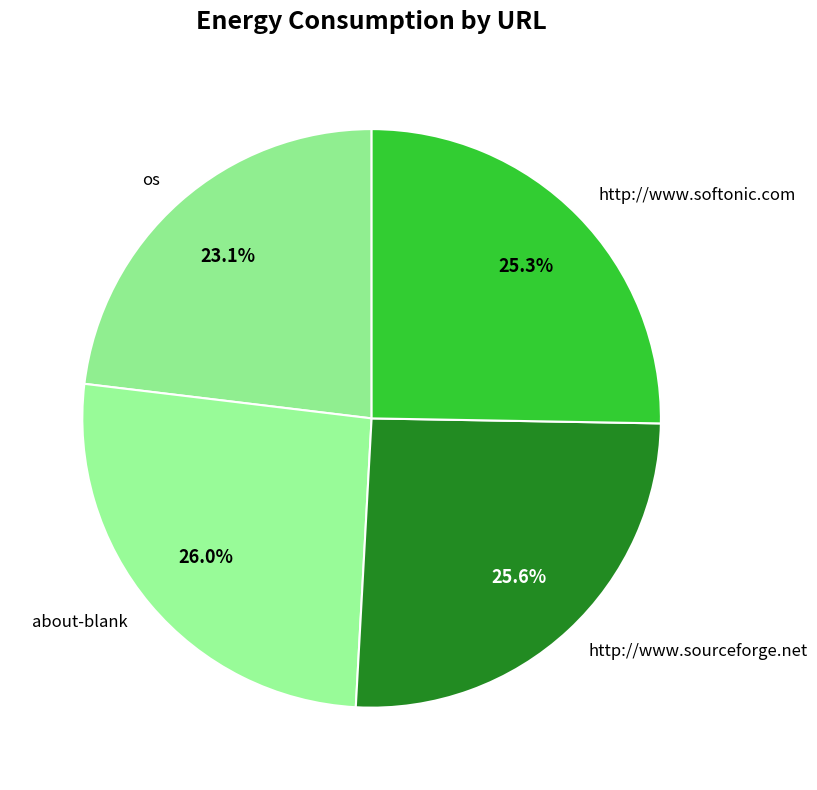

Which has a higher value, http://www.softonic.com or about-blank?

about-blank